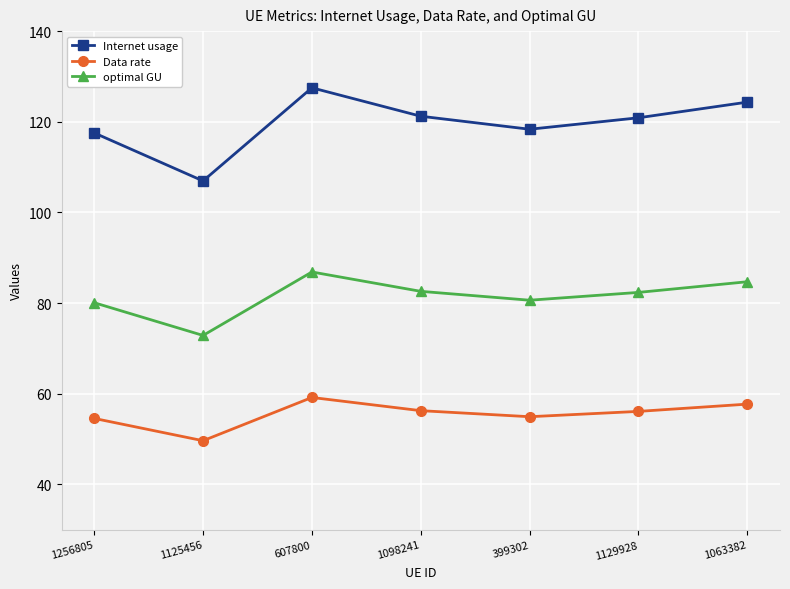

What is the difference between the optimal GU values at 1063382 and 607800?

2.2